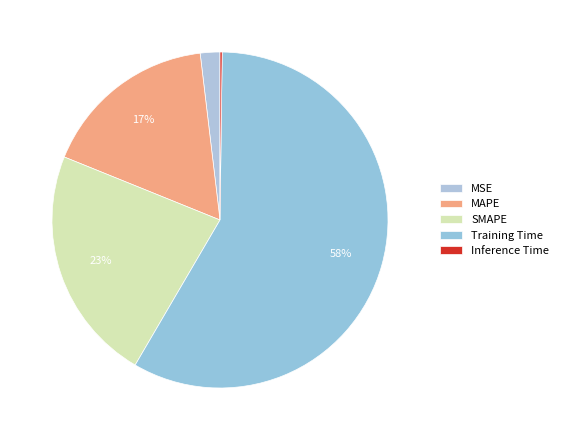

To the nearest percent, what portion does SMAPE represent?

23%